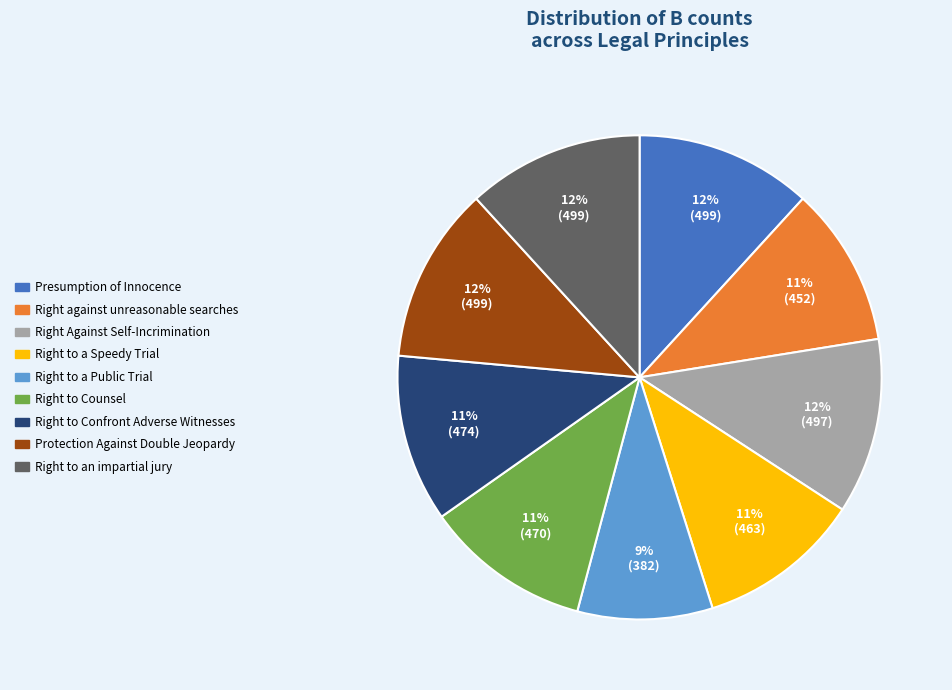

Does any single category account for the majority?

No